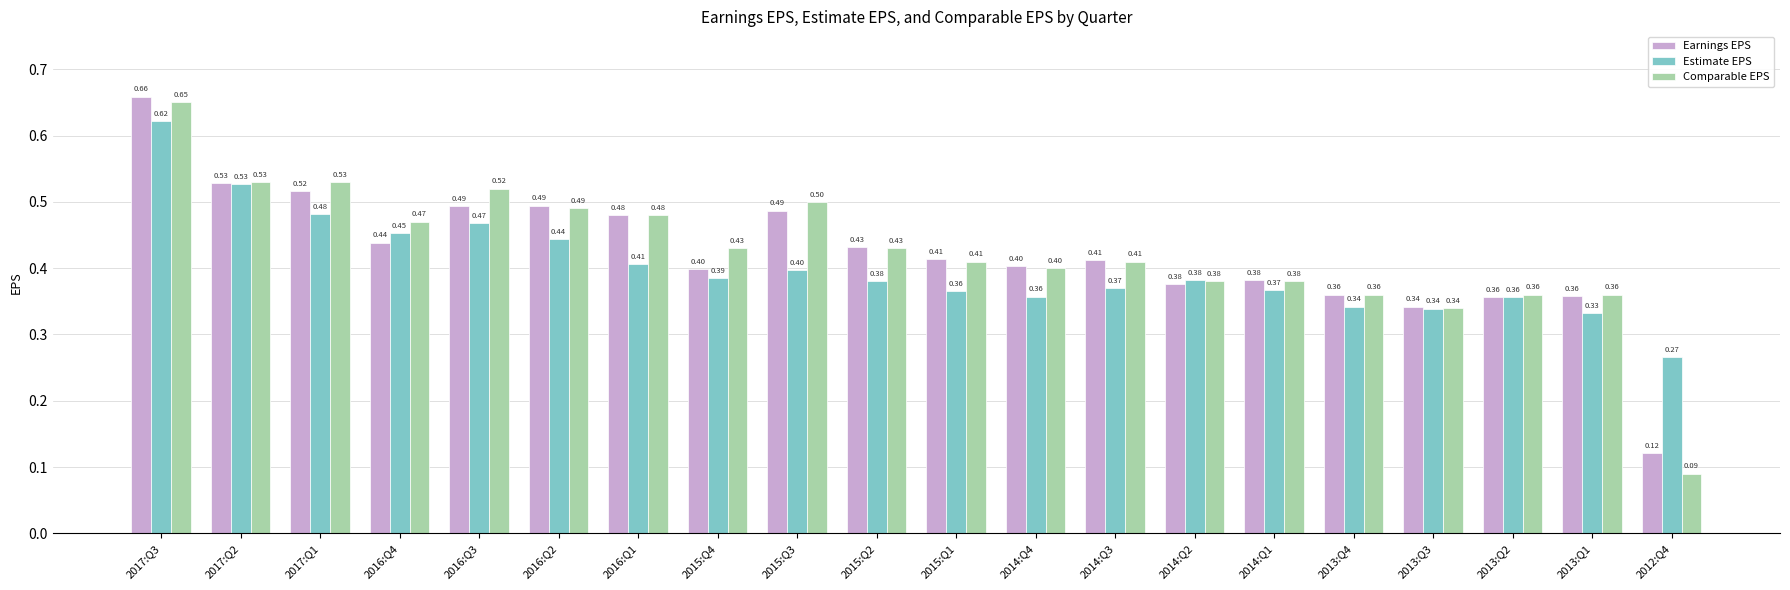

Read the Estimate EPS value at 2016:Q2.

0.4